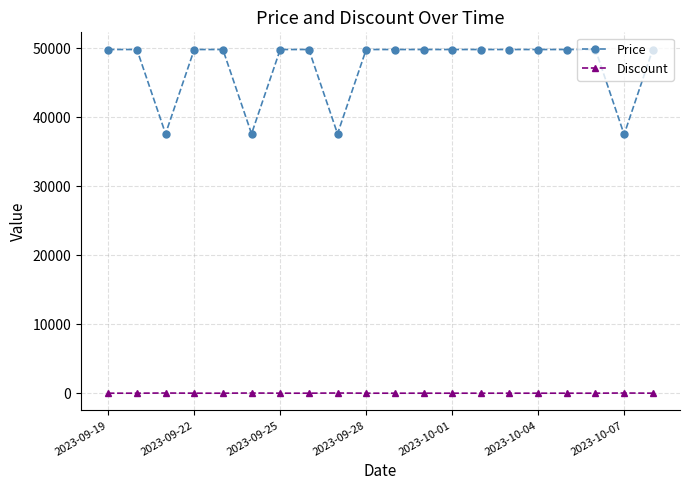

What is the highest value of the Price series?

49800